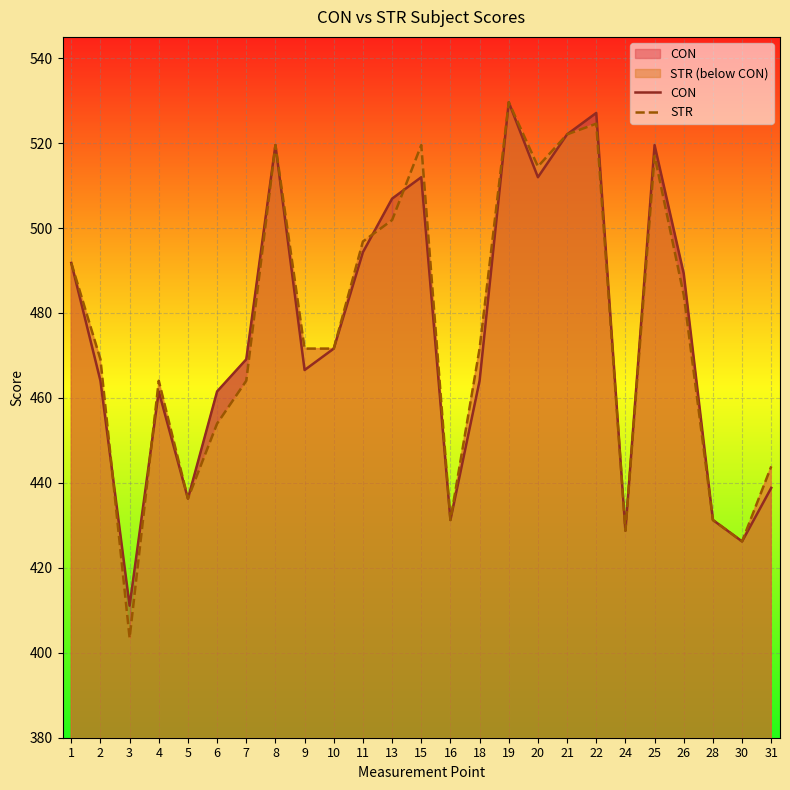

The STR series shows 820.8 at 9. True or false?

False